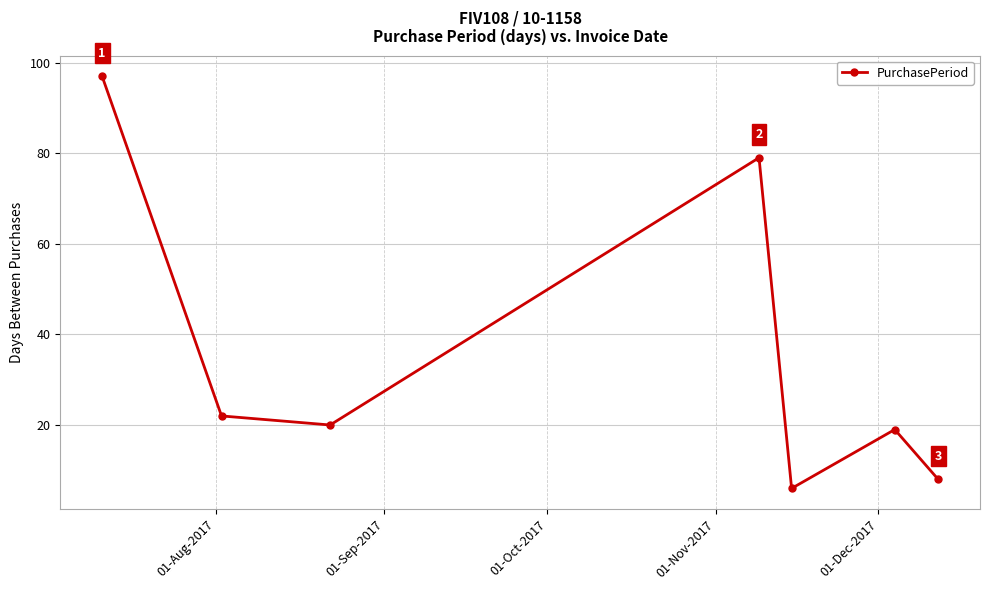

Reading left to right, list all the values displayed in this chart.

97	22	20	79	6	19	8